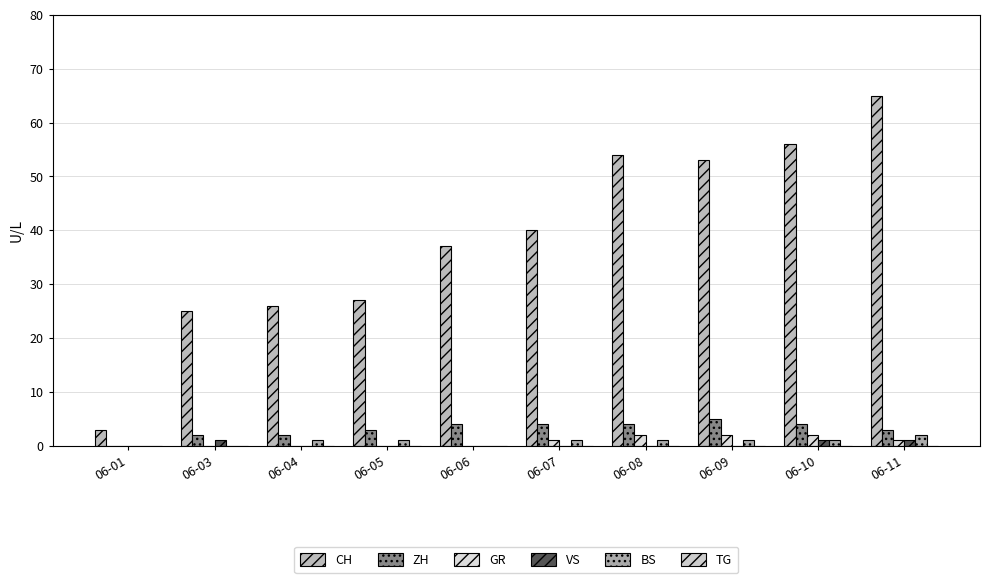

How many categories are shown in the chart?

10